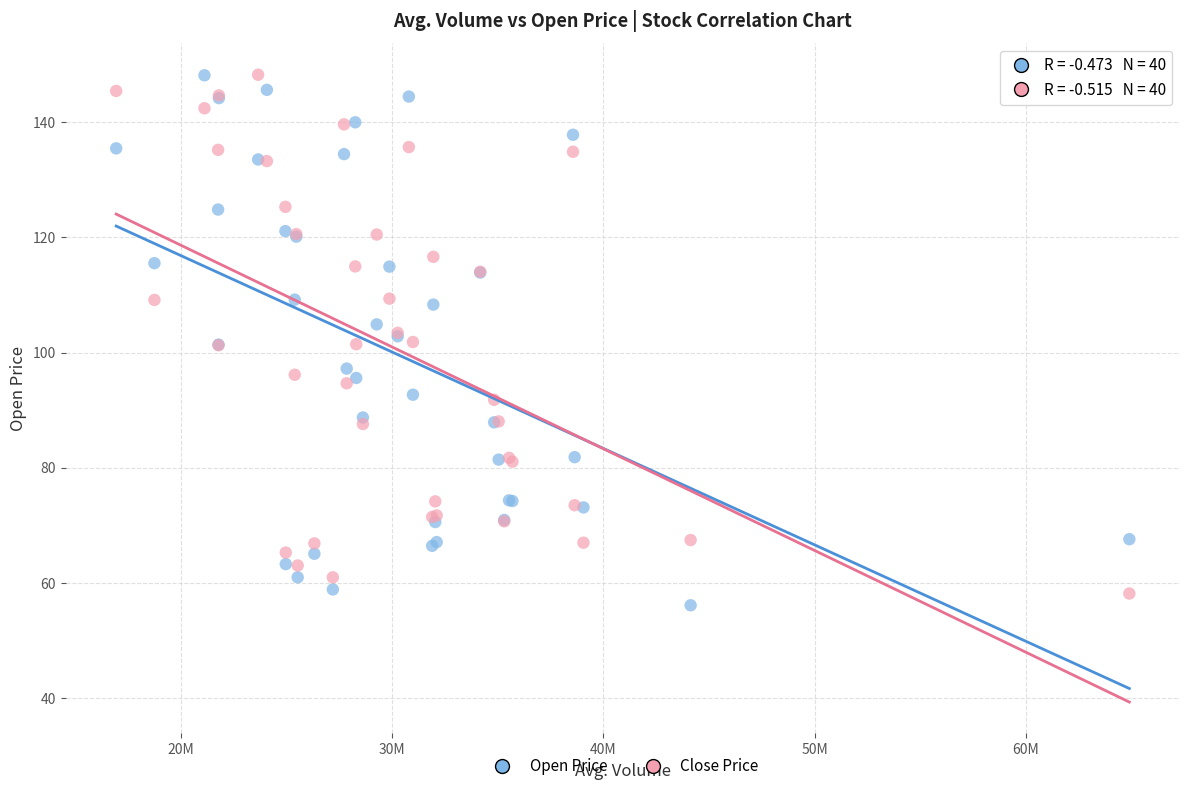

What is the X range (max minus min) for the scatter plot?

47981754.0